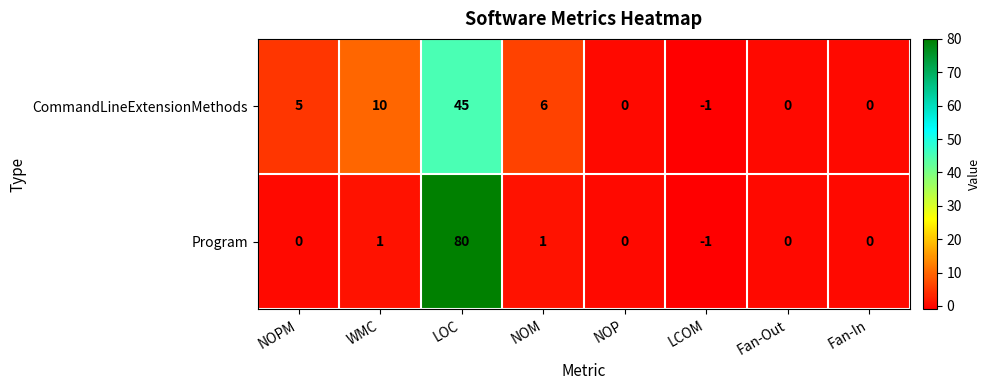

What is the approximate value of CommandLineExtensionMethods at NOPM?

5